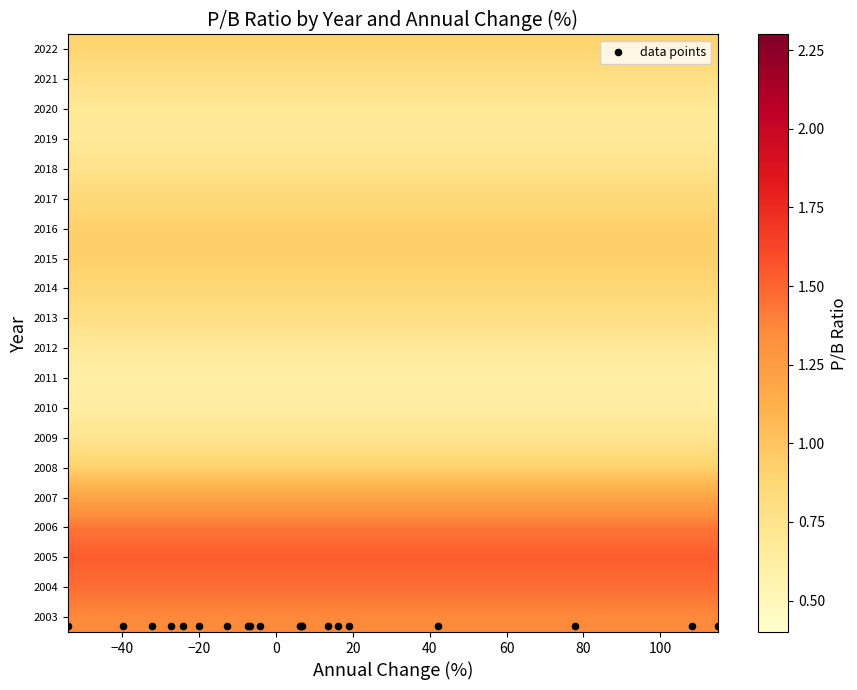

How many data points does each series have?

20